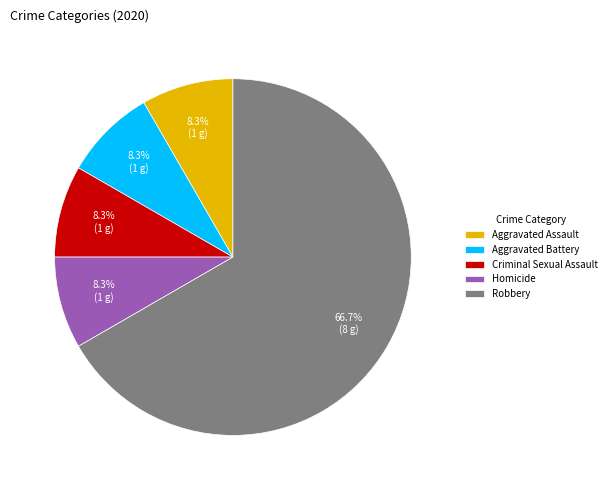

To the nearest percent, what is the difference between the Aggravated Assault and Robbery slice percentages?

58%